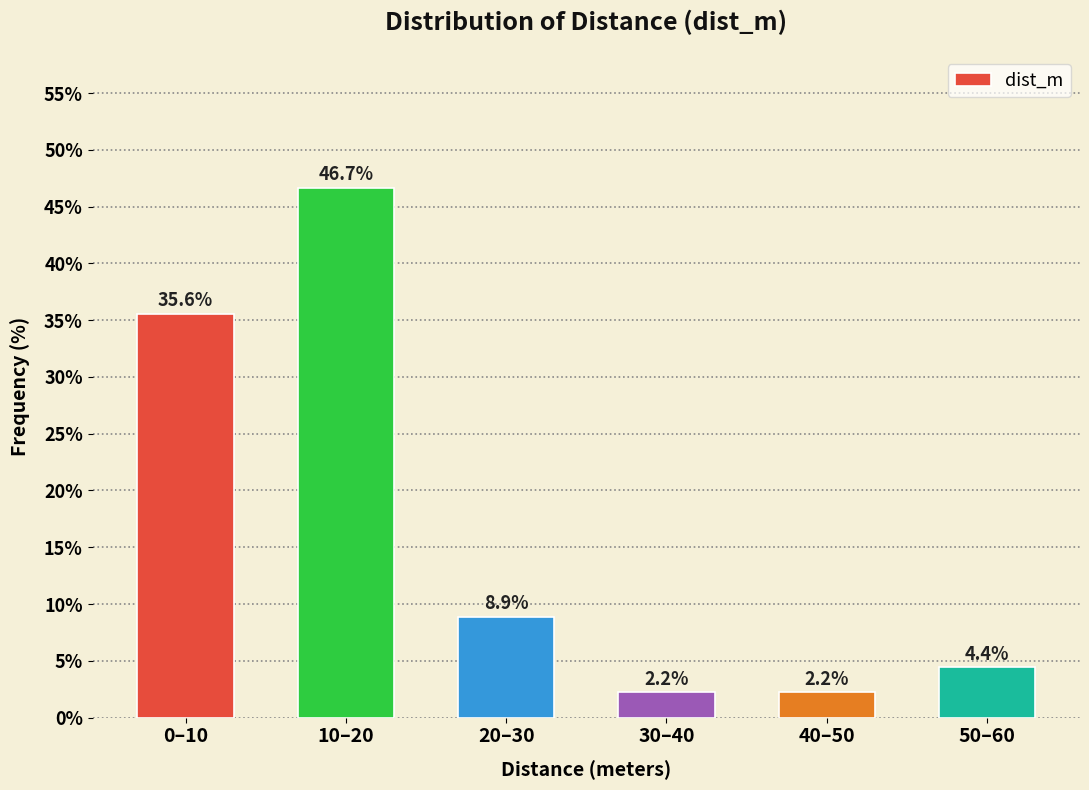

Reading right to left, extract all data points from this chart.

4.4	2.2	2.2	8.9	46.7	35.6